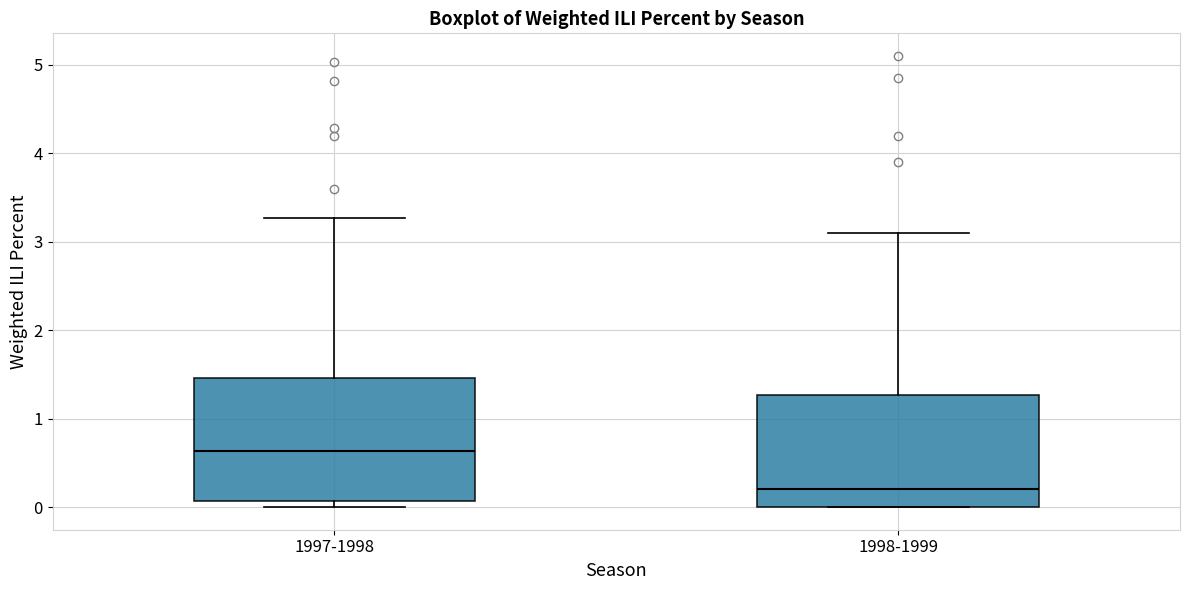

Where is the lower edge of the box for 1997-1998 on the y-axis? The values are not printed on the chart, so give them approximately, as read against the axis.

0.1